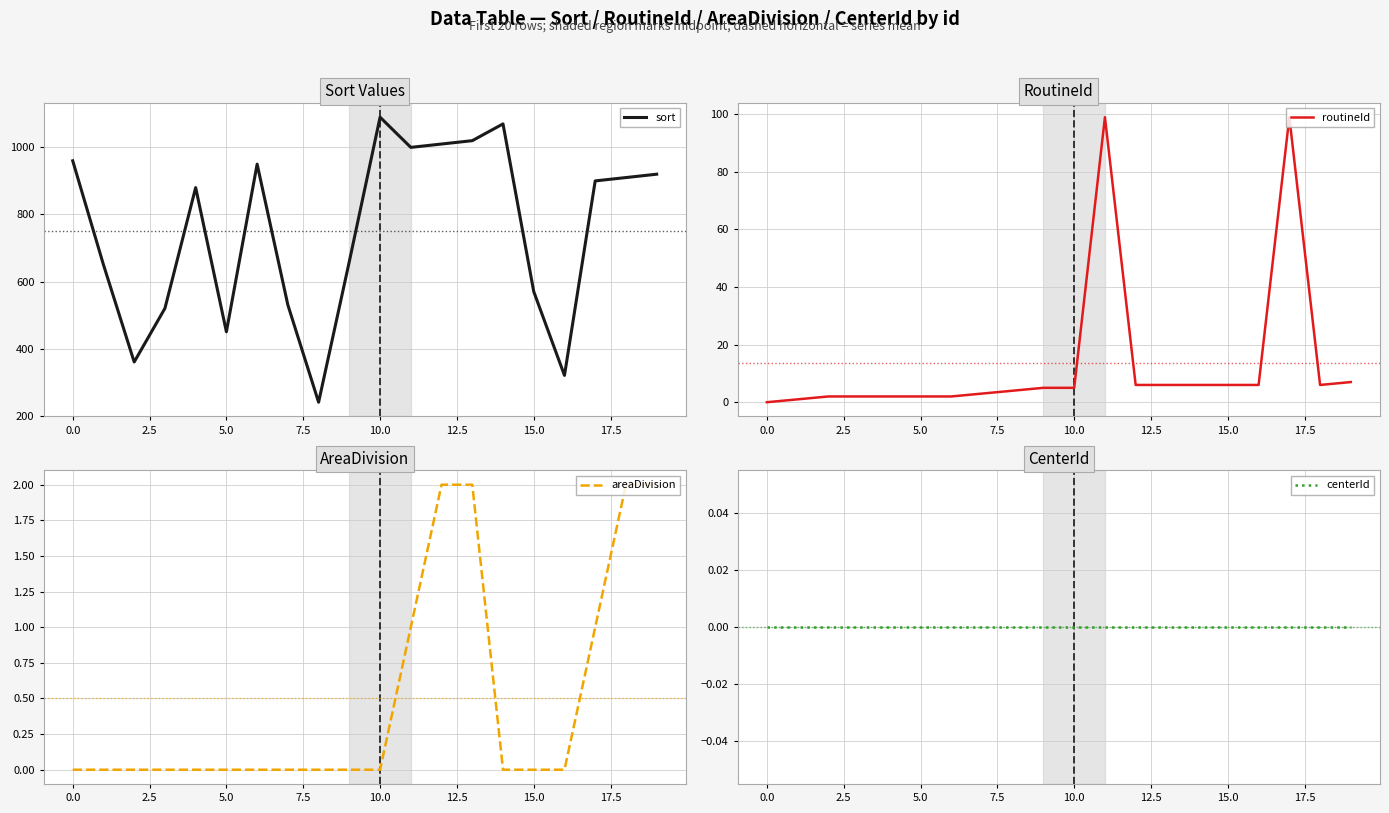

At which label is areaDivision closest to 1?

11